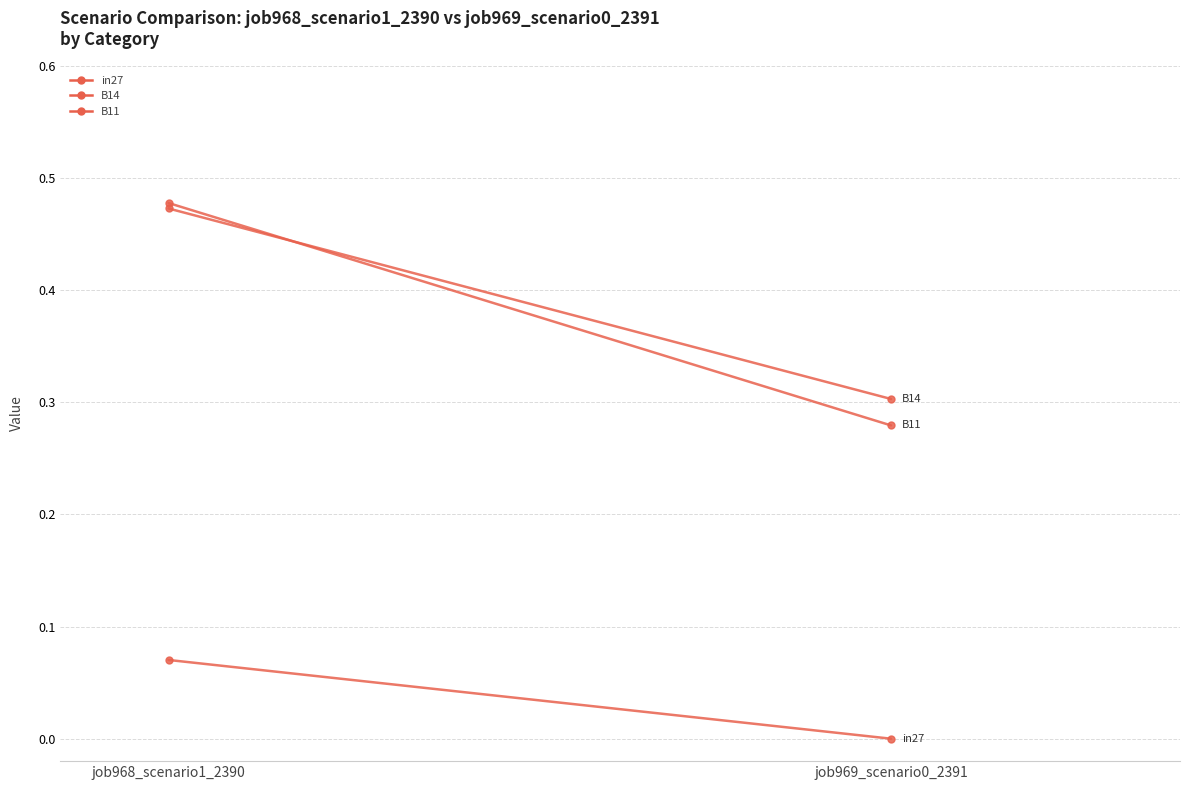

At which category is the sum across all series the highest?

job968_scenario1_2390